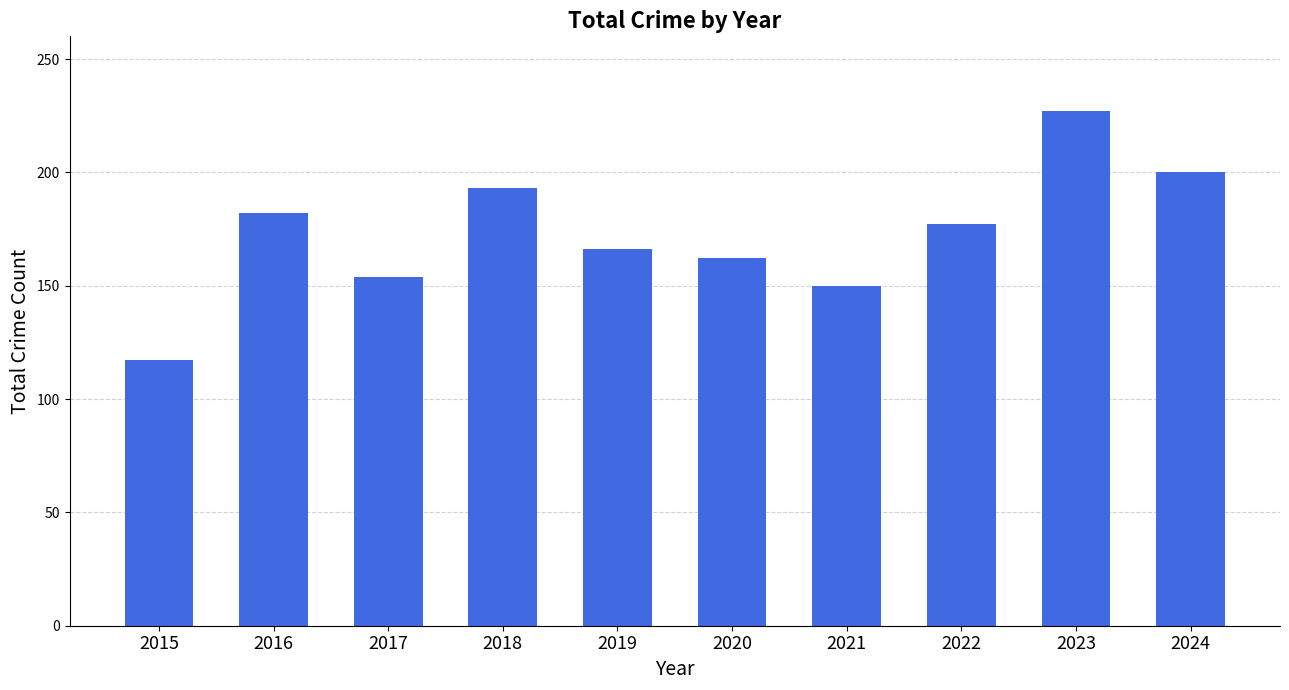

Are the bars horizontal?

No